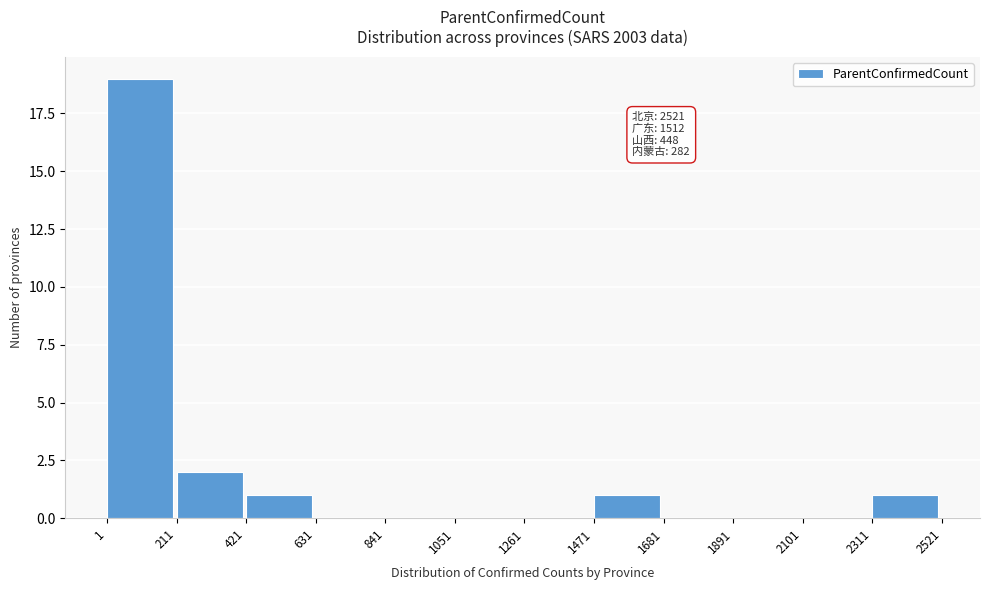

Which range on the x-axis has the tallest bar?

1 to 211